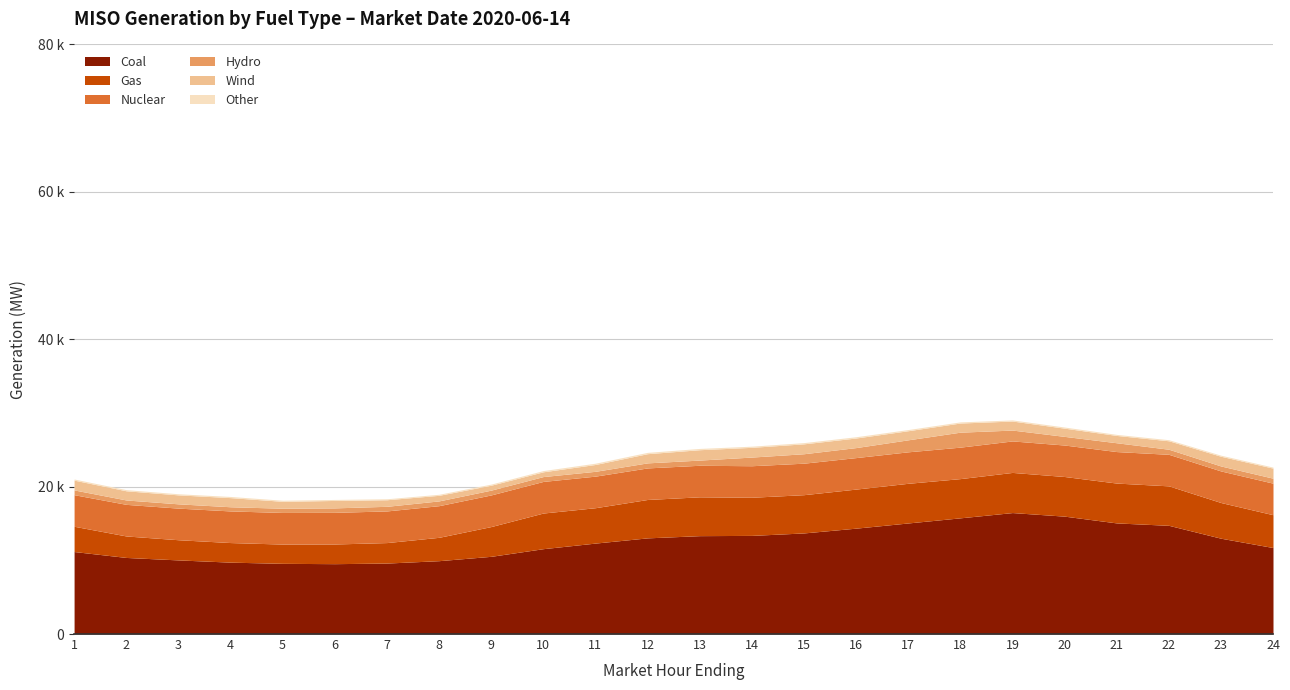

What is the average value of the Wind series?

1129.8